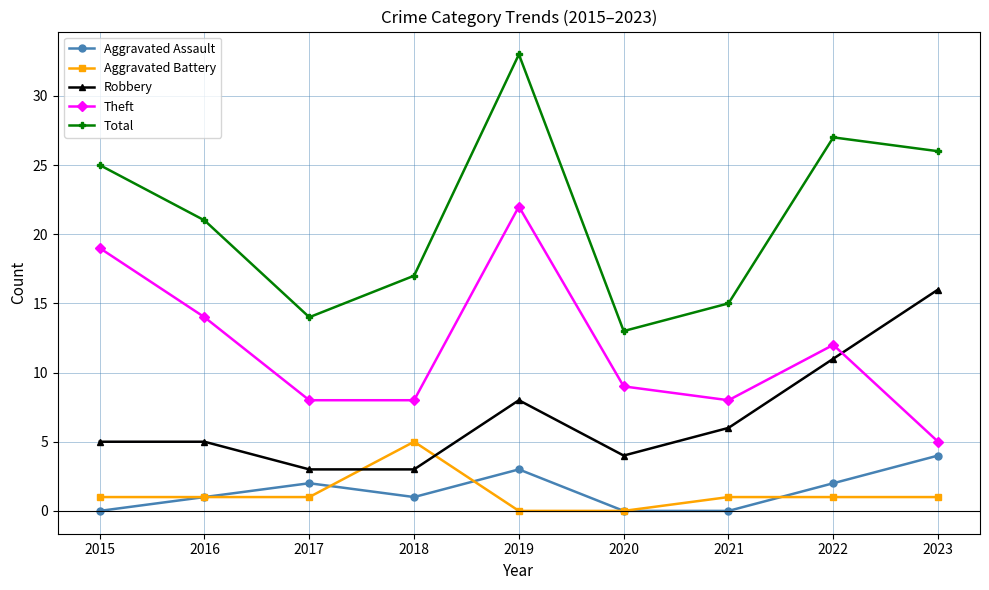

At which category is the sum across all series the highest?

2019